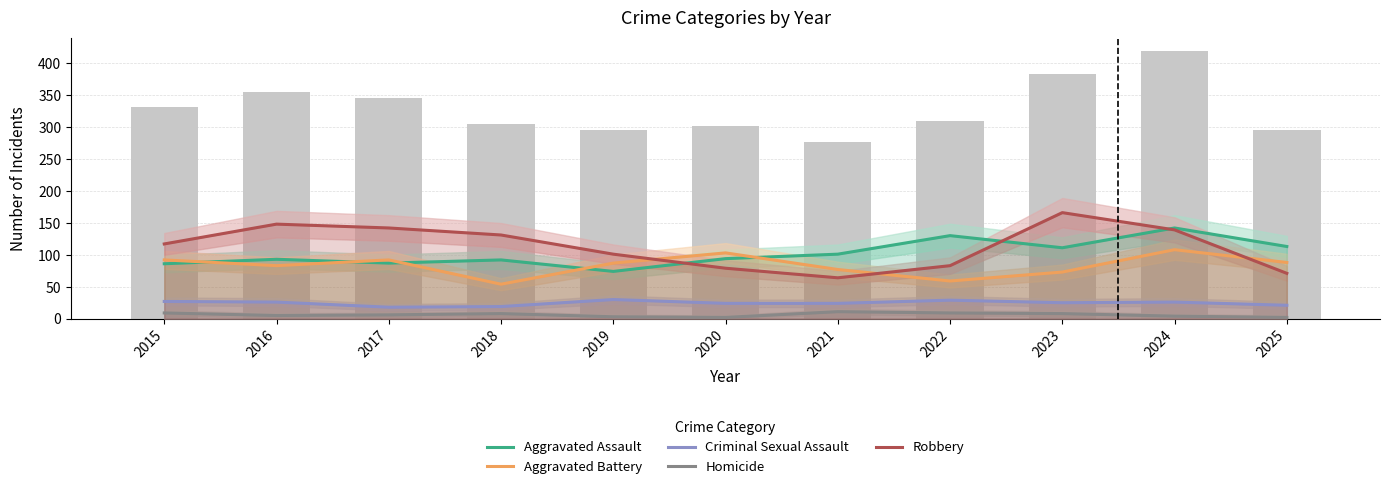

How many groups of bars are there?

11